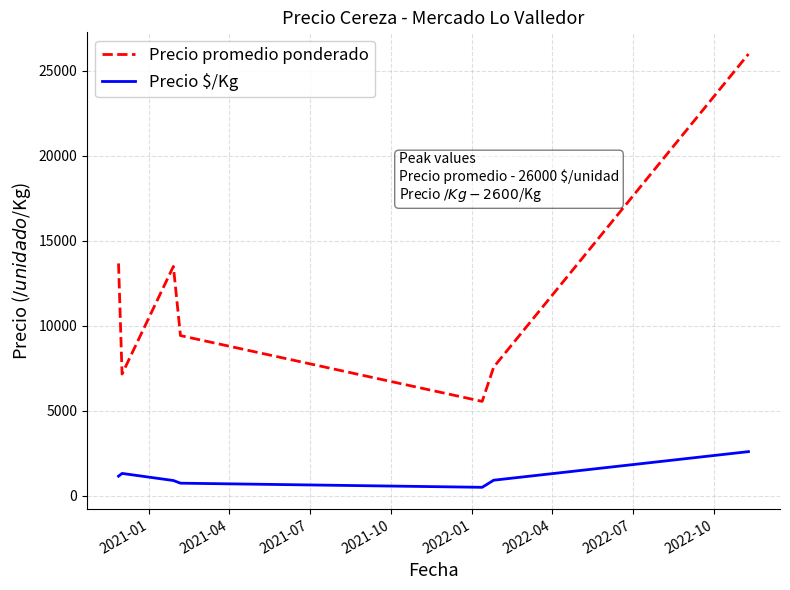

Which series has the largest range (max minus min)?

Precio promedio ponderado